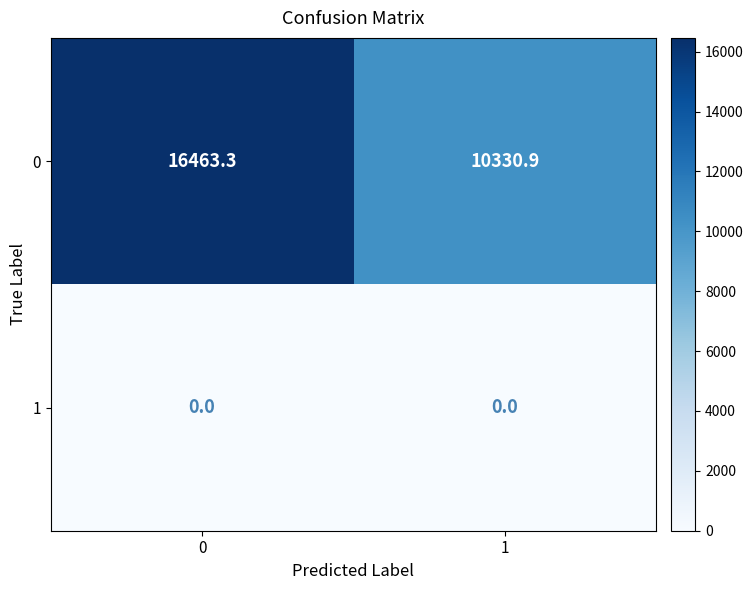

Reading left to right, list all the values displayed in this chart.

0: 0=16463.3	1=10330.9
1: 0=0.0	1=0.0